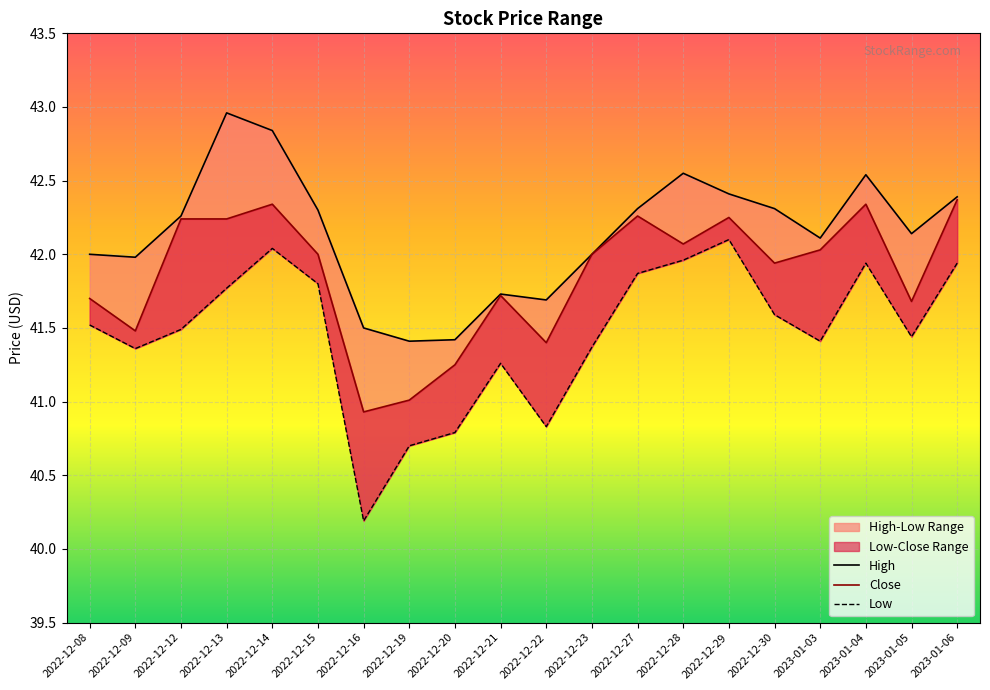

What position from the left is 2023-01-04?

18